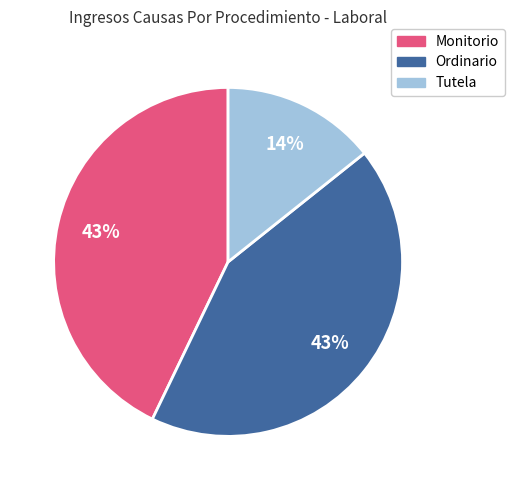

How many slices are in this pie chart?

3